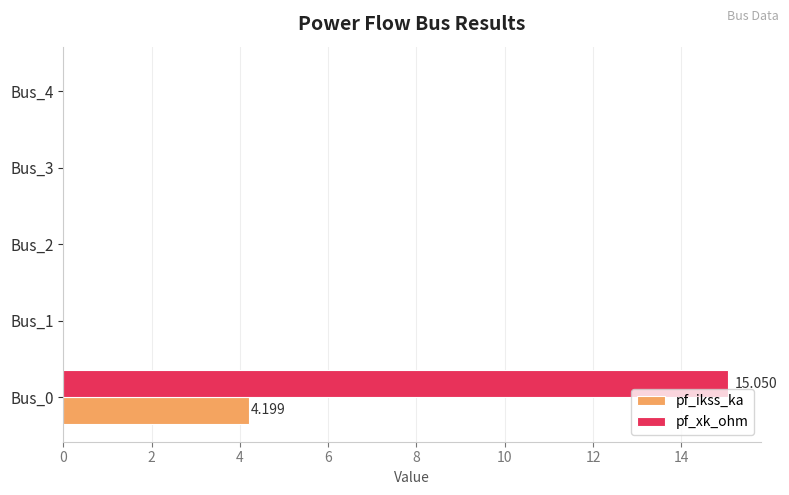

Is the value of pf_ikss_ka at Bus_2 greater than the value of pf_xk_ohm at Bus_0?

No